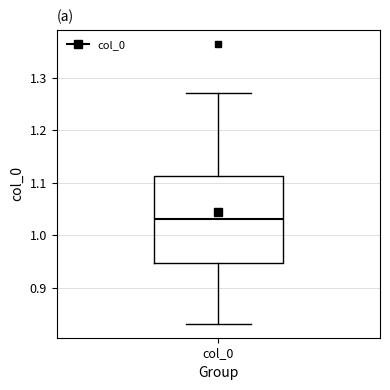

Where does the upper whisker of the box for col_0 end on the y-axis? The values are not printed on the chart, so give them approximately, as read against the axis.

1.27